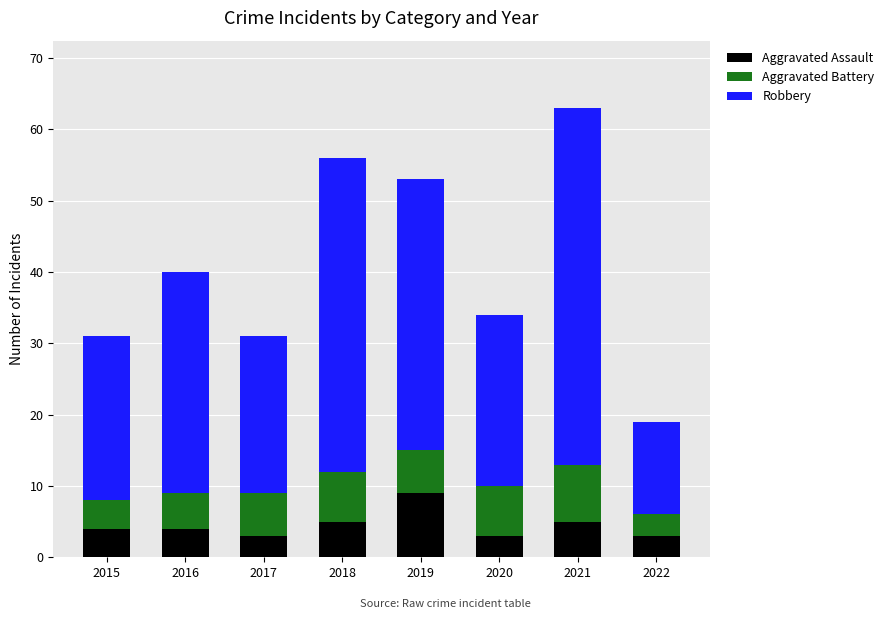

What is the sum of the Aggravated Assault values at 2021 and 2019?

14